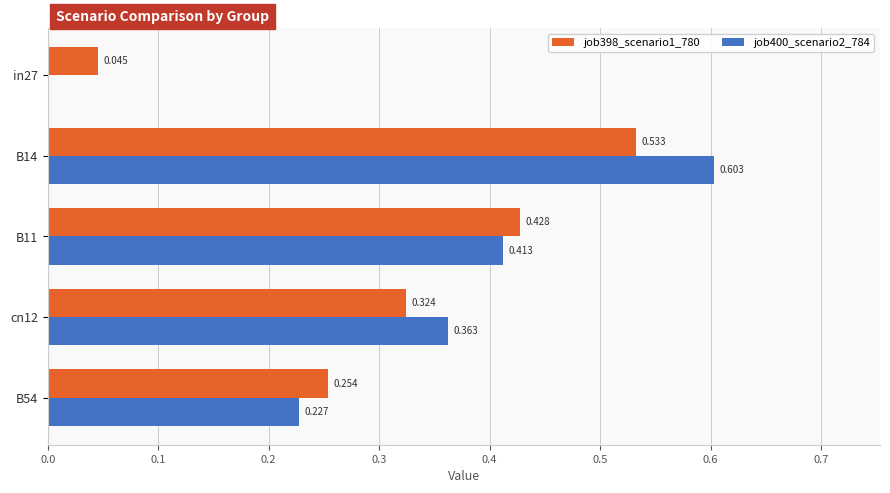

Is the value of job400_scenario2_784 at B14 greater than the value of job398_scenario1_780 at B54?

Yes